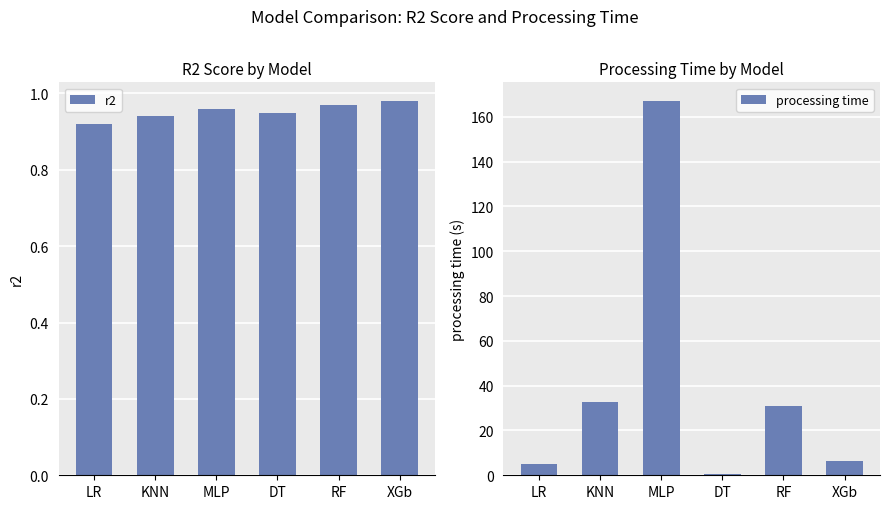

What position from the left is MLP?

3